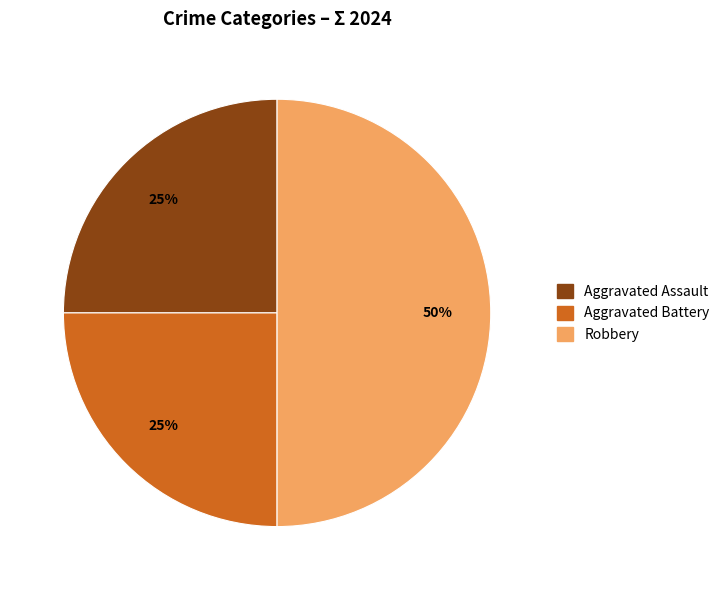

To the nearest percent, what is the difference between the largest and smallest slice percentages?

25%